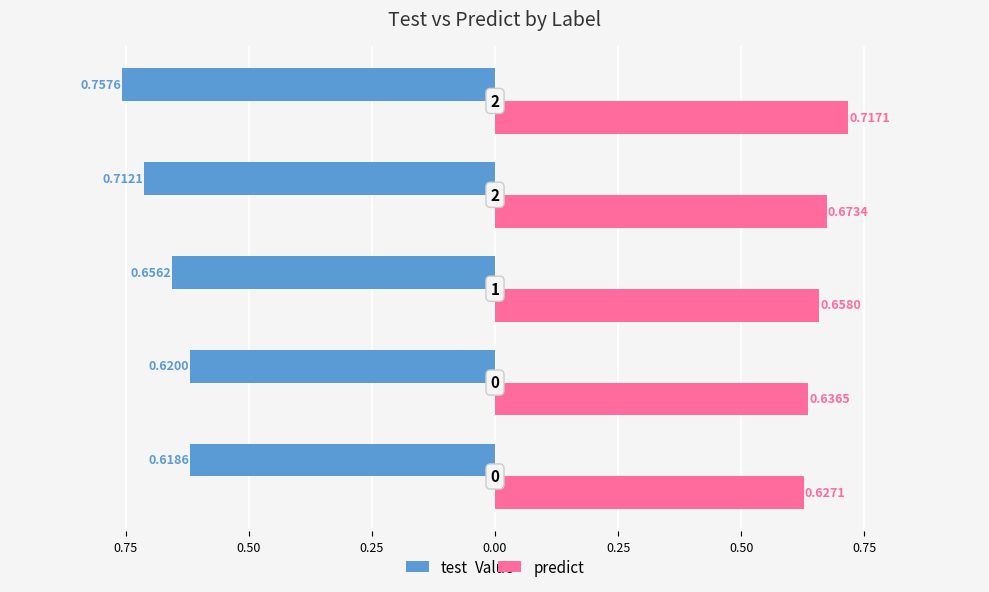

Are the bars grouped side by side (vs. stacked)?

Yes